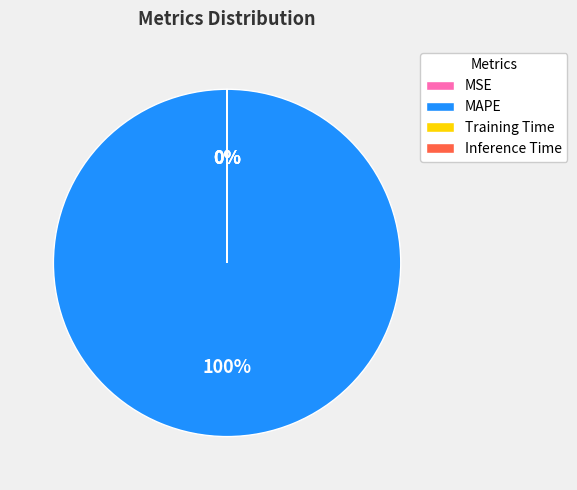

Which slice represents more than half of the pie?

MAPE